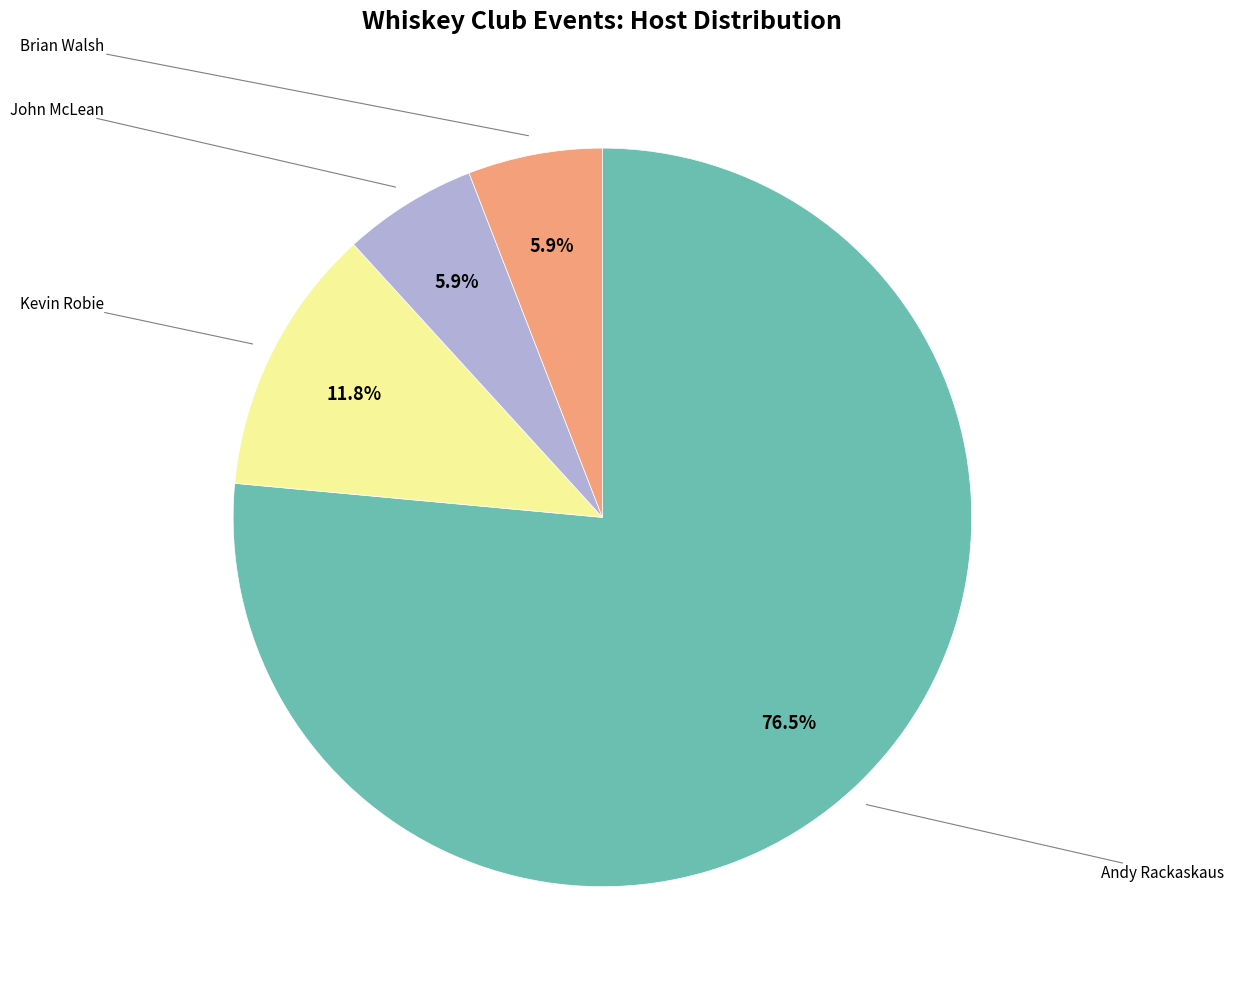

Does any single category account for the majority?

Yes